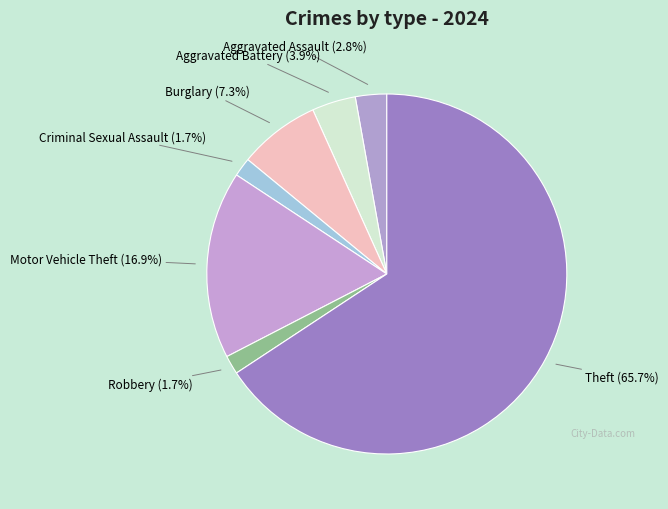

What percentage is the Aggravated Assault slice, to the nearest percent?

3%